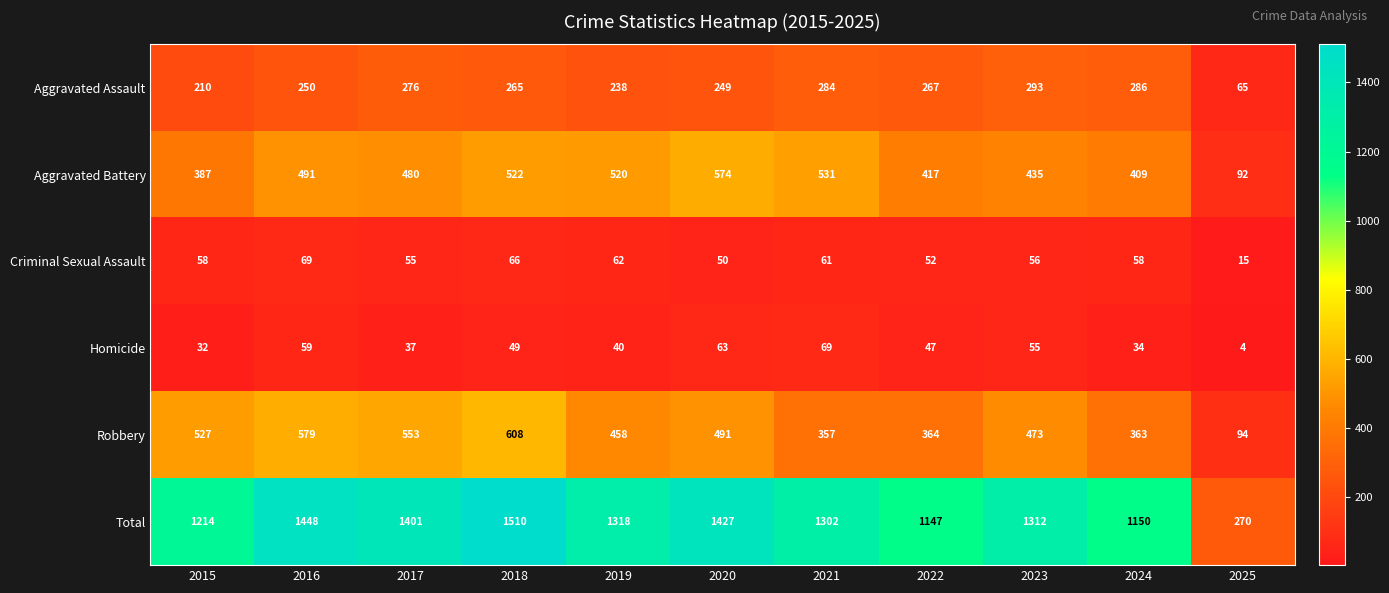

Which category has the highest value in the Total series?

2018